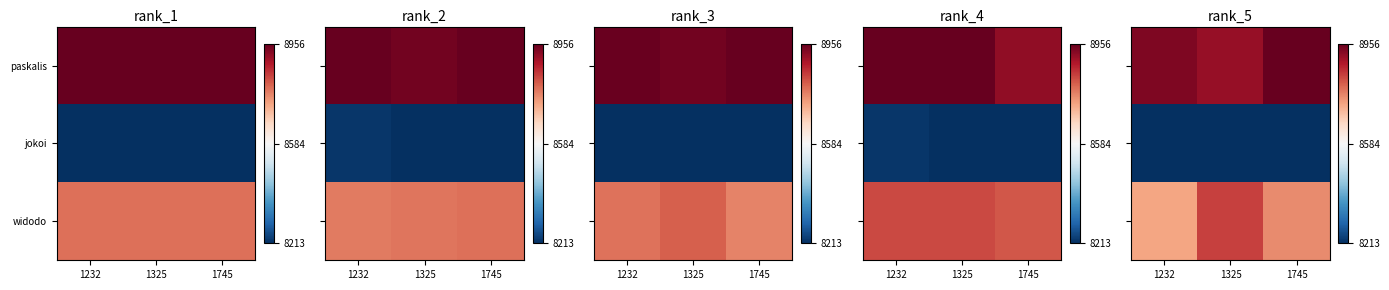

Which label corresponds to the smallest value in the chart?

1232